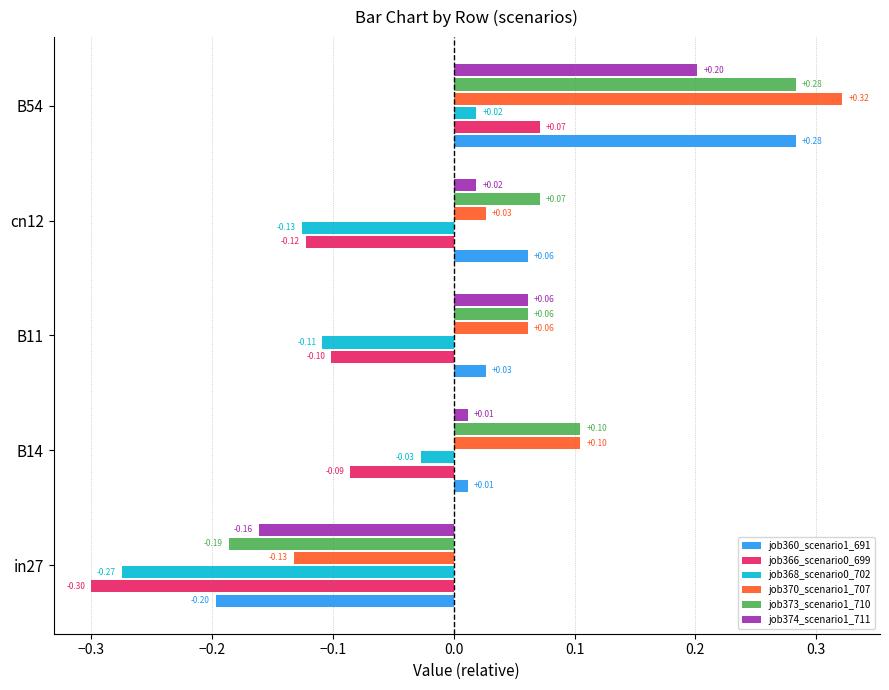

Is the value of job370_scenario1_707 at in27 greater than the value of job374_scenario1_711 at in27?

Yes